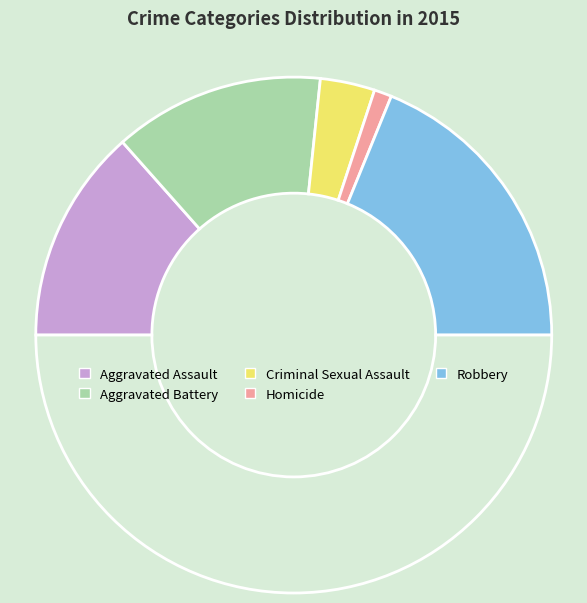

To the nearest percent, what is the difference between the largest and smallest slice percentages?

35%